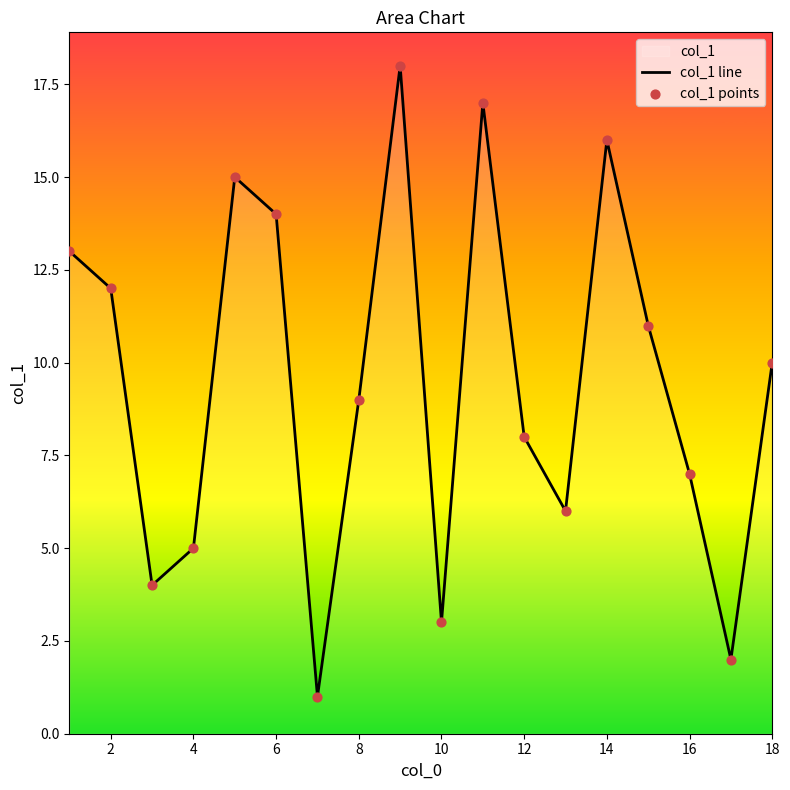

Which series contains the highest Y value?

col_1 line